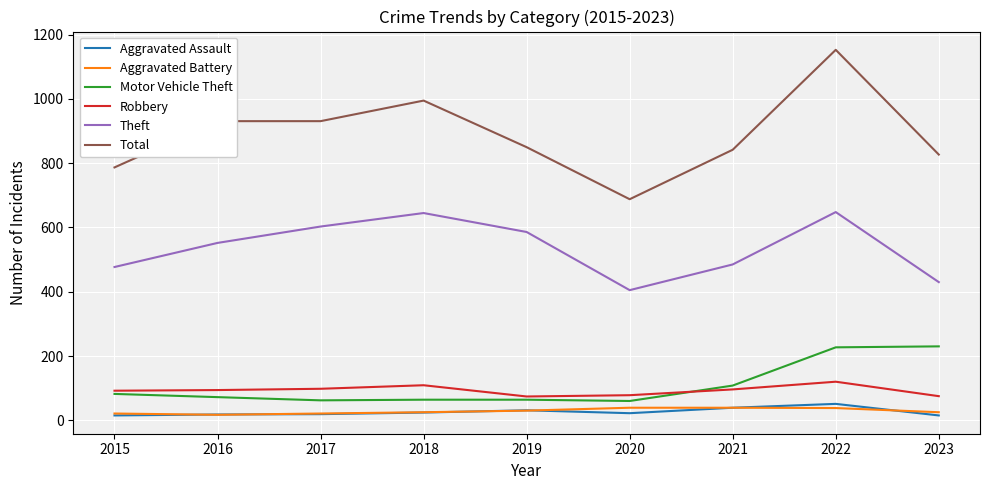

How many lines are shown in the chart?

6